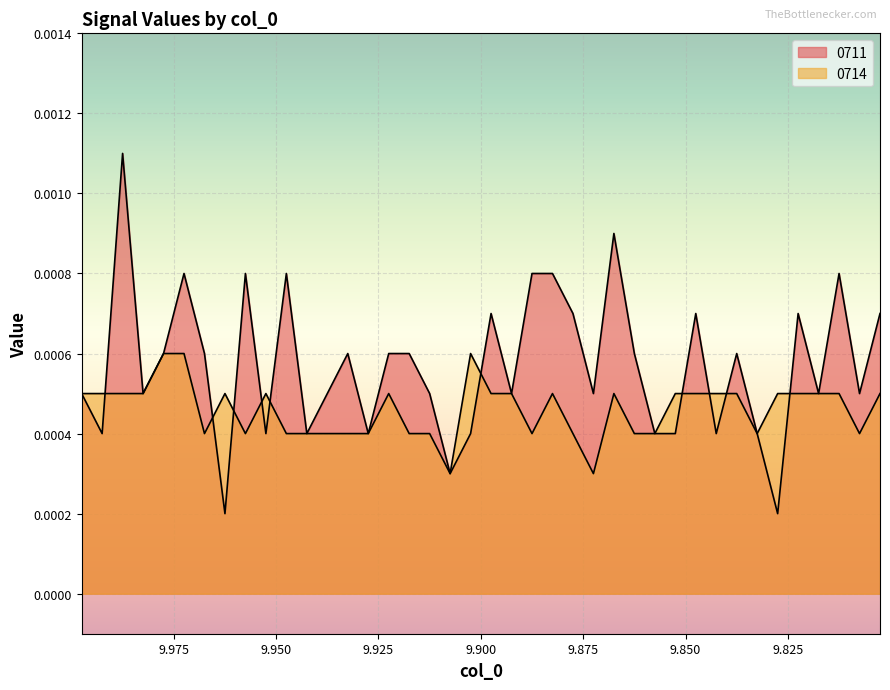

Where is the first local minimum for 0714?

9.9675